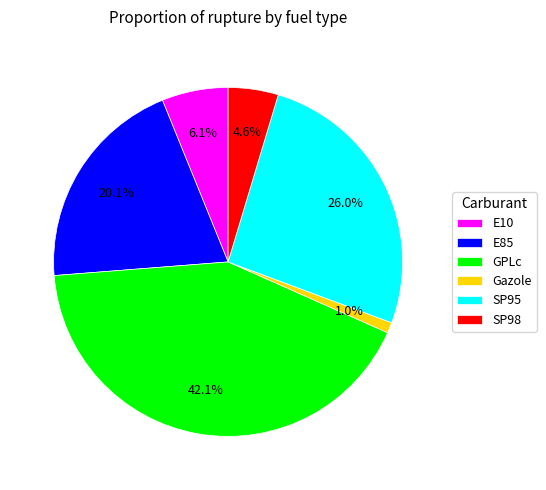

Between Gazole and GPLc, which is larger?

GPLc